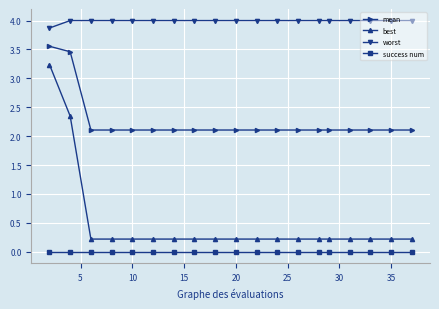

True or false: success num and worst intersect in this chart.

False